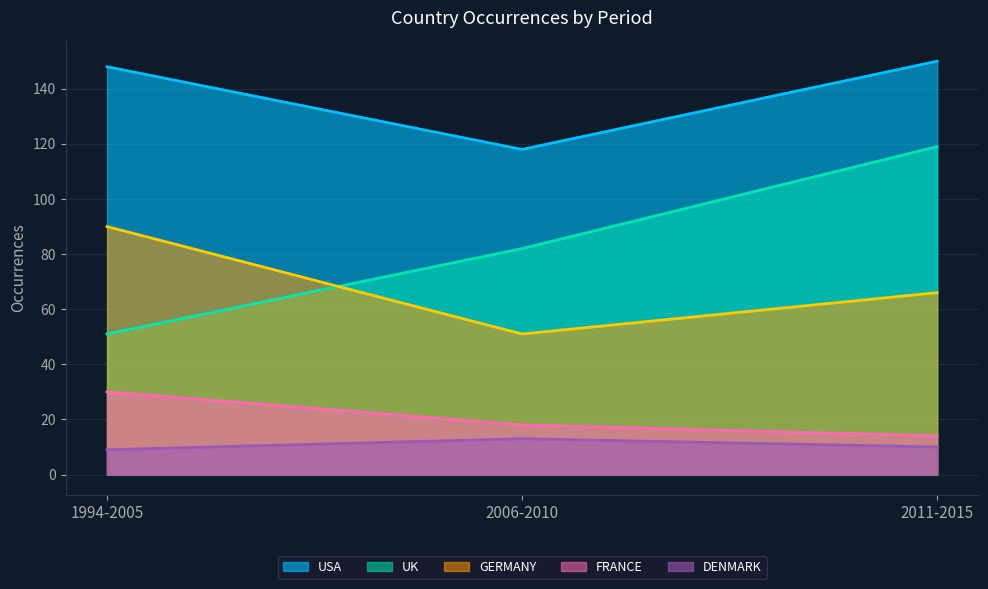

At 1994-2005, list the series in order from largest to smallest.

USA, GERMANY, UK, FRANCE, DENMARK